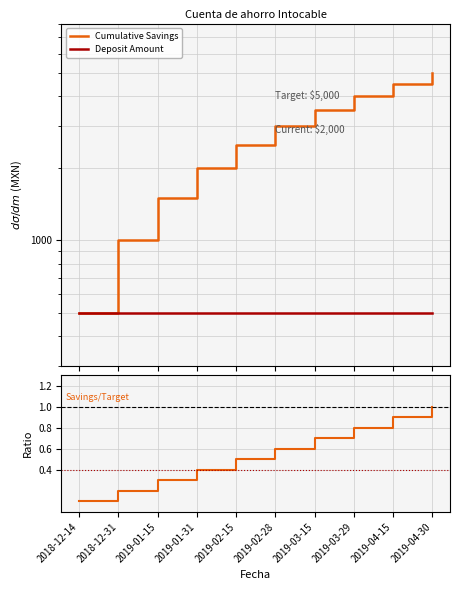

What position from the right is 2019-03-15?

4